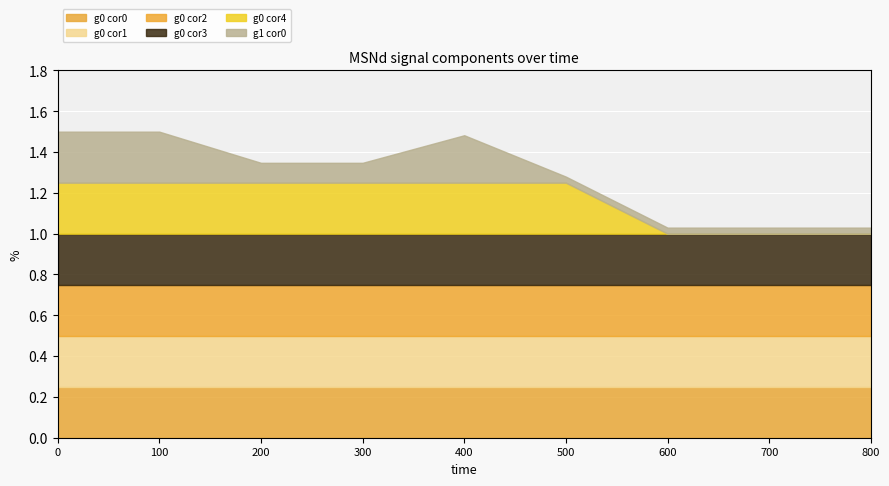

What is the sum of the MSNd_a0_msn0_g0_cor2 values at 700 and 100?

0.5